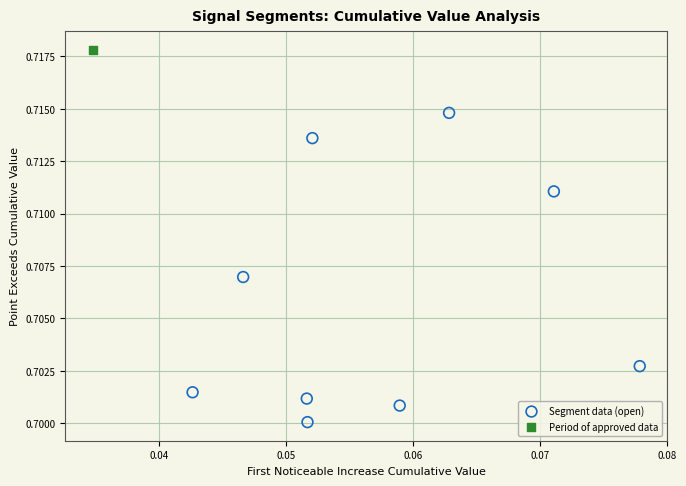

What are all the series names shown in the legend?

Segment data (open), Period of approved data